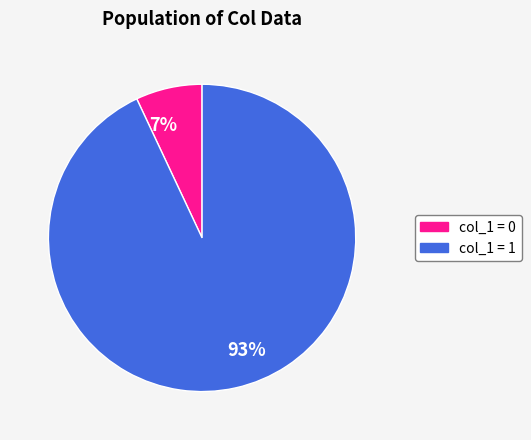

Is the sum of 7% and 93% greater than half?

Yes